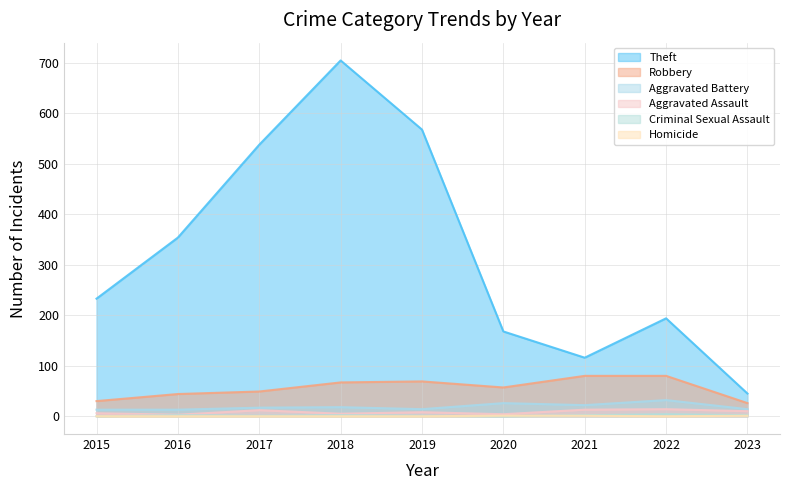

Reading left to right, what are all the values shown in this chart?

Theft: 2015=233	2016=354	2017=538	2018=705	2019=568	2020=168	2021=116	2022=194	2023=45
Robbery: 2015=30	2016=44	2017=49	2018=67	2019=69	2020=57	2021=80	2022=80	2023=26
Aggravated Battery: 2015=13	2016=13	2017=17	2018=18	2019=14	2020=26	2021=22	2022=32	2023=14
Aggravated Assault: 2015=6	2016=3	2017=12	2018=5	2019=8	2020=4	2021=13	2022=14	2023=10
Criminal Sexual Assault: 2015=0	2016=2	2017=1	2018=2	2019=1	2020=0	2021=2	2022=4	2023=2
Homicide: 2015=0	2016=0	2017=0	2018=0	2019=0	2020=1	2021=1	2022=0	2023=1